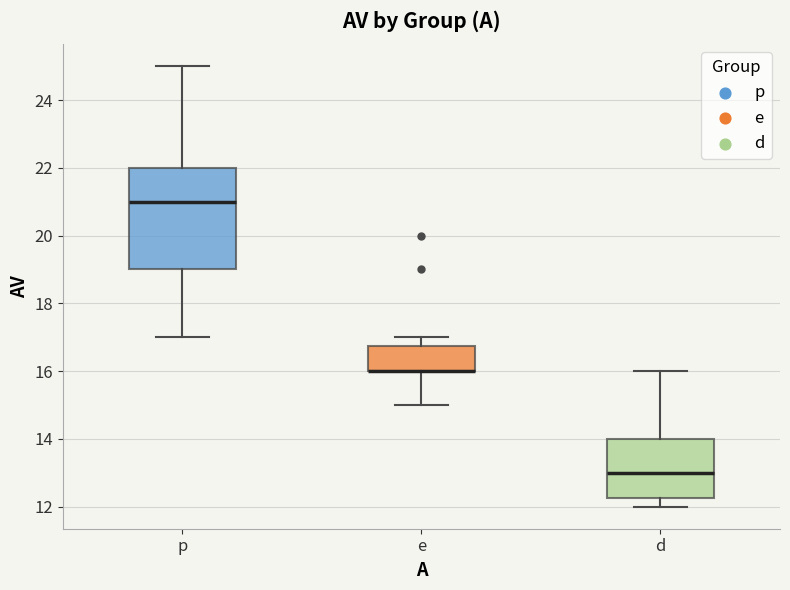

Reading left to right, transcribe this box plot: for each box, give where its median line is, the range the box spans, and where its two whiskers end, as read against the y-axis. The values are not printed on the chart, so give them approximately, as read against the axis.

p: median 21.0, box 19.0 to 22.0, whiskers 17.0 to 25.0
e: median 16.0 (drawn on the box's lower edge), box 16.0 to 16.8, whiskers 15.0 to 17.0
d: median 13.0, box 12.2 to 14.0, whiskers 12.0 to 16.0